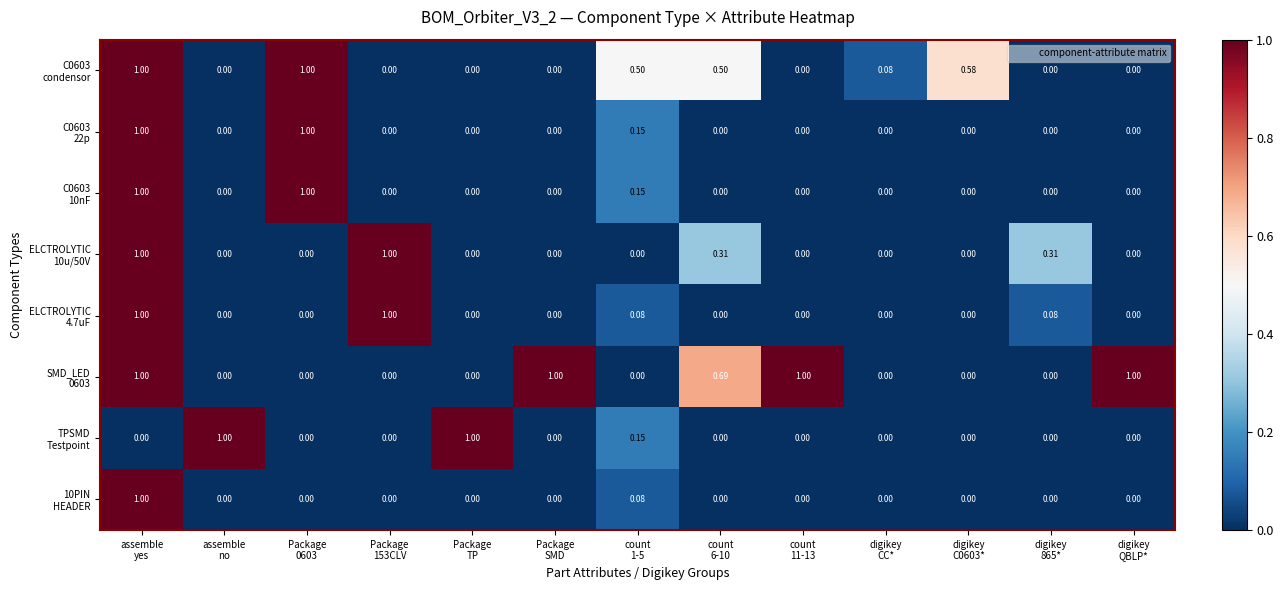

What is the greatest value displayed?

1.0